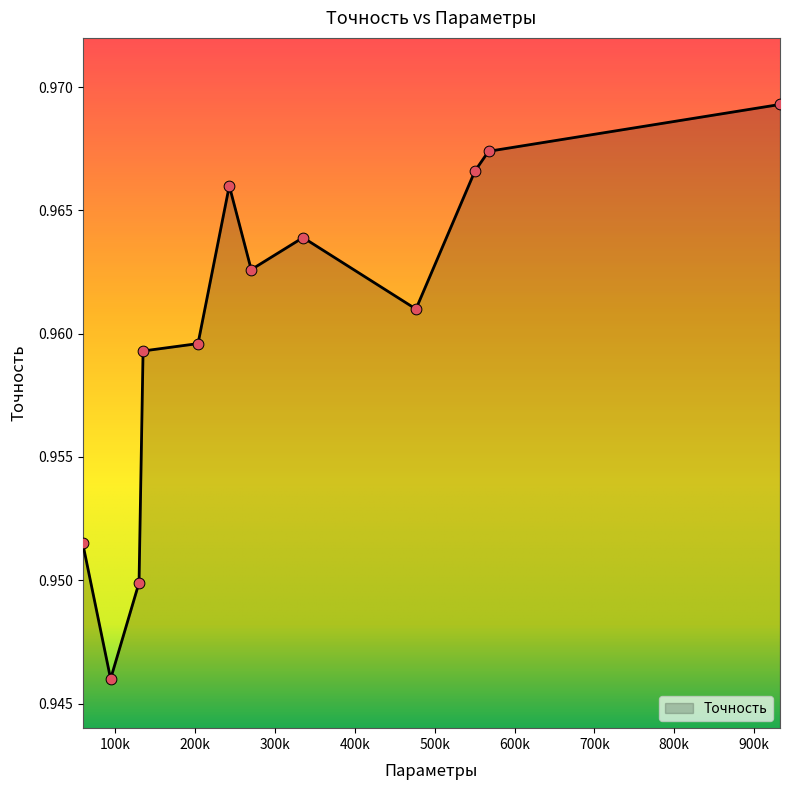

Is this an area chart (filled region under the line)?

Yes